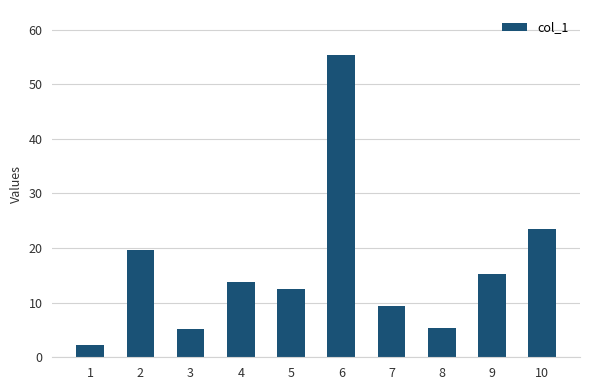

Reading right to left, extract all data points from this chart.

10=23.4	9=15.3	8=5.4	7=9.4	6=55.3	5=12.5	4=13.8	3=5.1	2=19.6	1=2.2